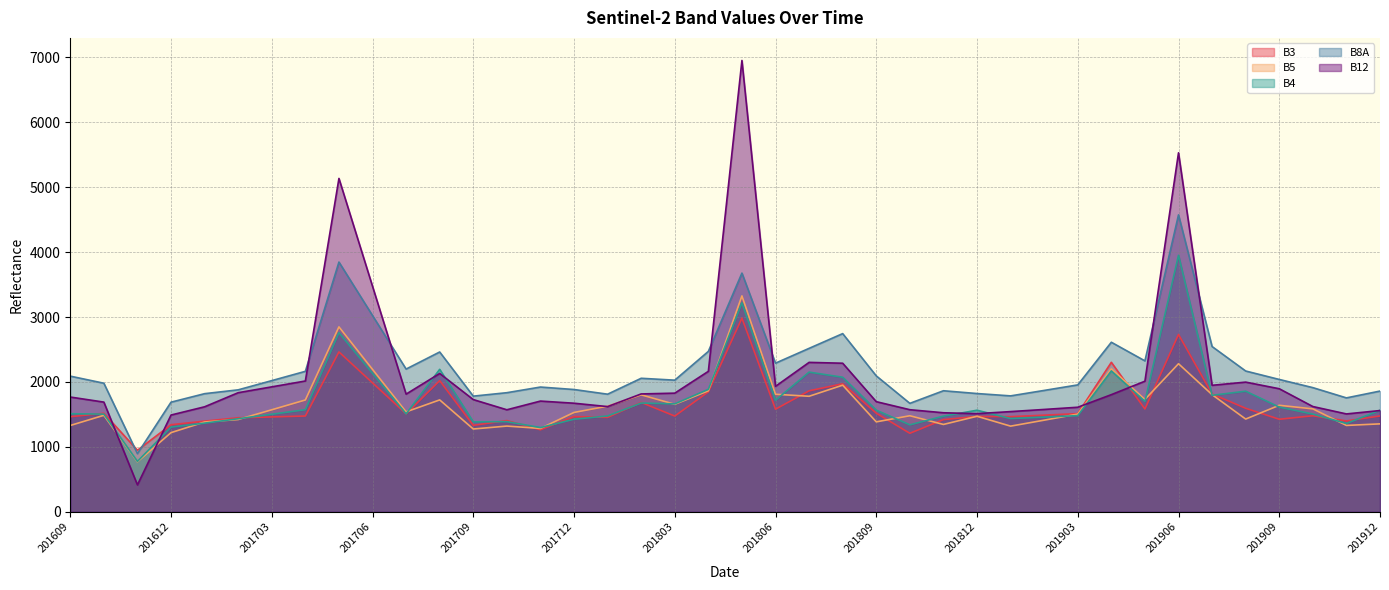

Rank the categories by B3 value from highest to lowest.

201805, 201906, 201705, 201904, 201708, 201706, 201808, 201807, 201804, 201907, 201802, 201908, 201905, 201806, 201809, 201610, 201903, 201707, 201902, 201910, 201912, 201704, 201803, 201812, 201712, 201901, 201609, 201703, 201801, 201702, 201909, 201811, 201710, 201911, 201701, 201612, 201709, 201711, 201810, 201611